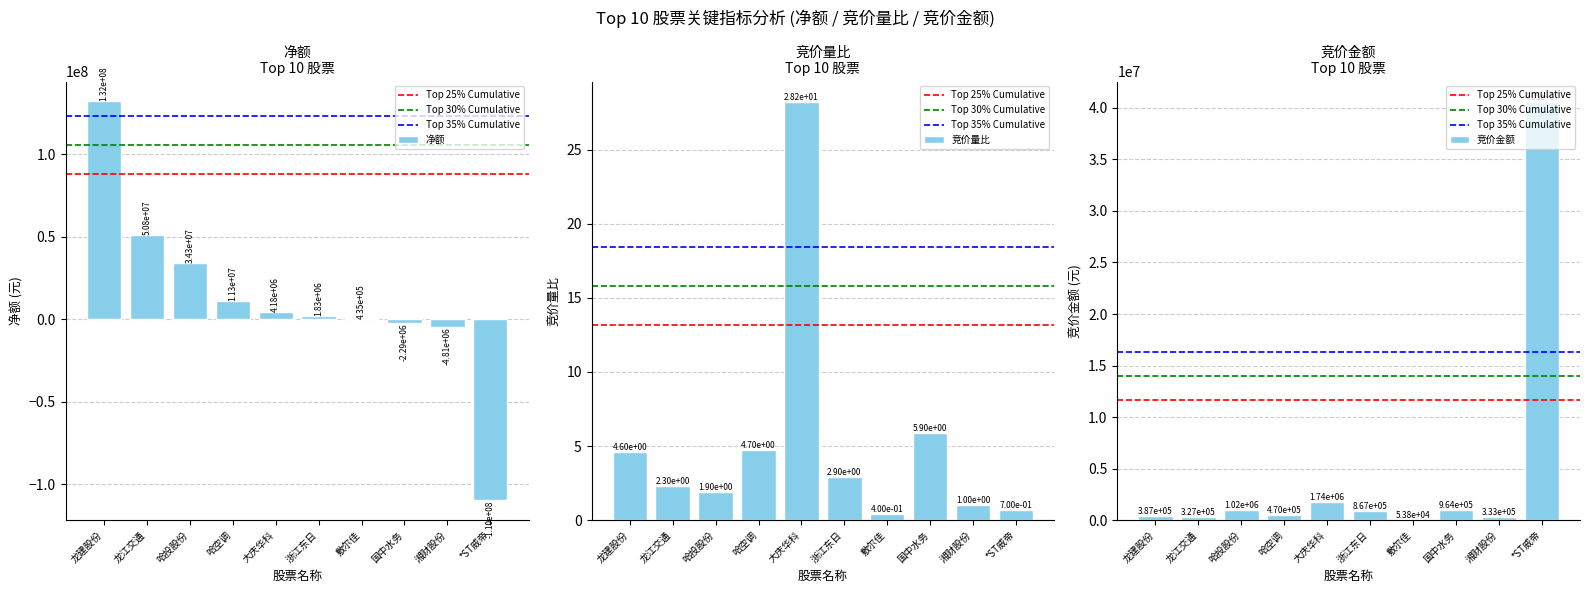

Rank the series by their maximum value, from highest to lowest.

净额, 竞价金额, 竞价量比